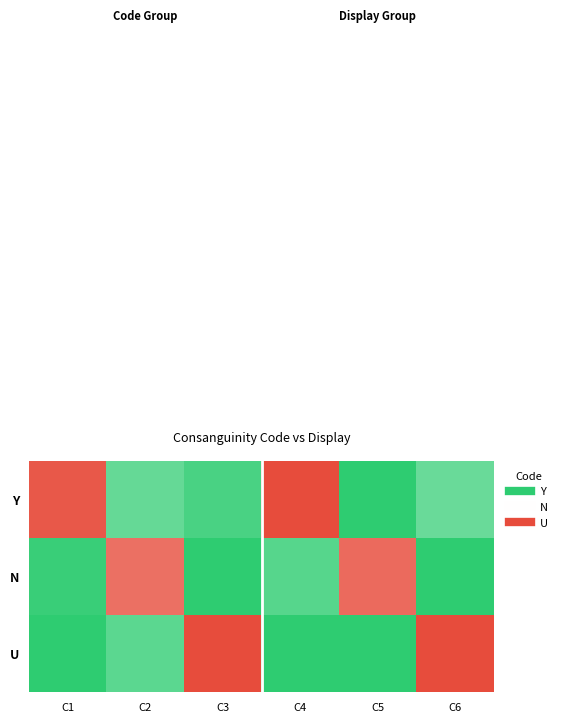

At how many categories does at least one series exceed 0?

6